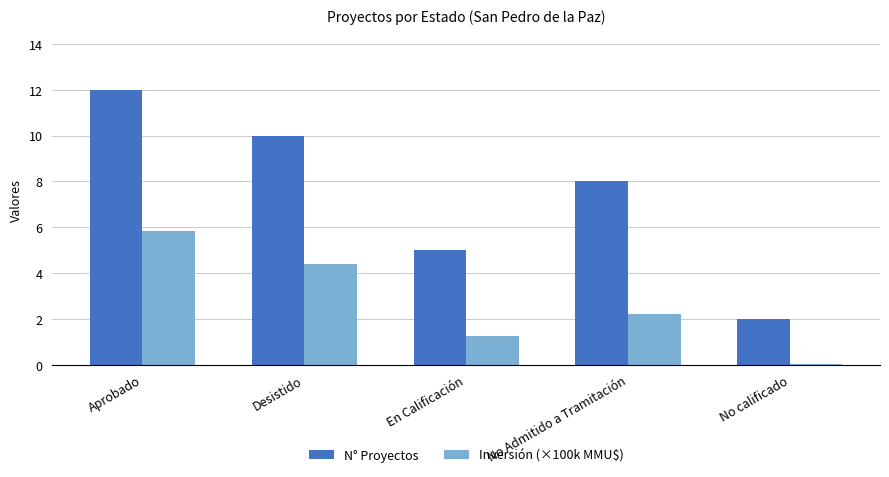

Are the bars horizontal?

No